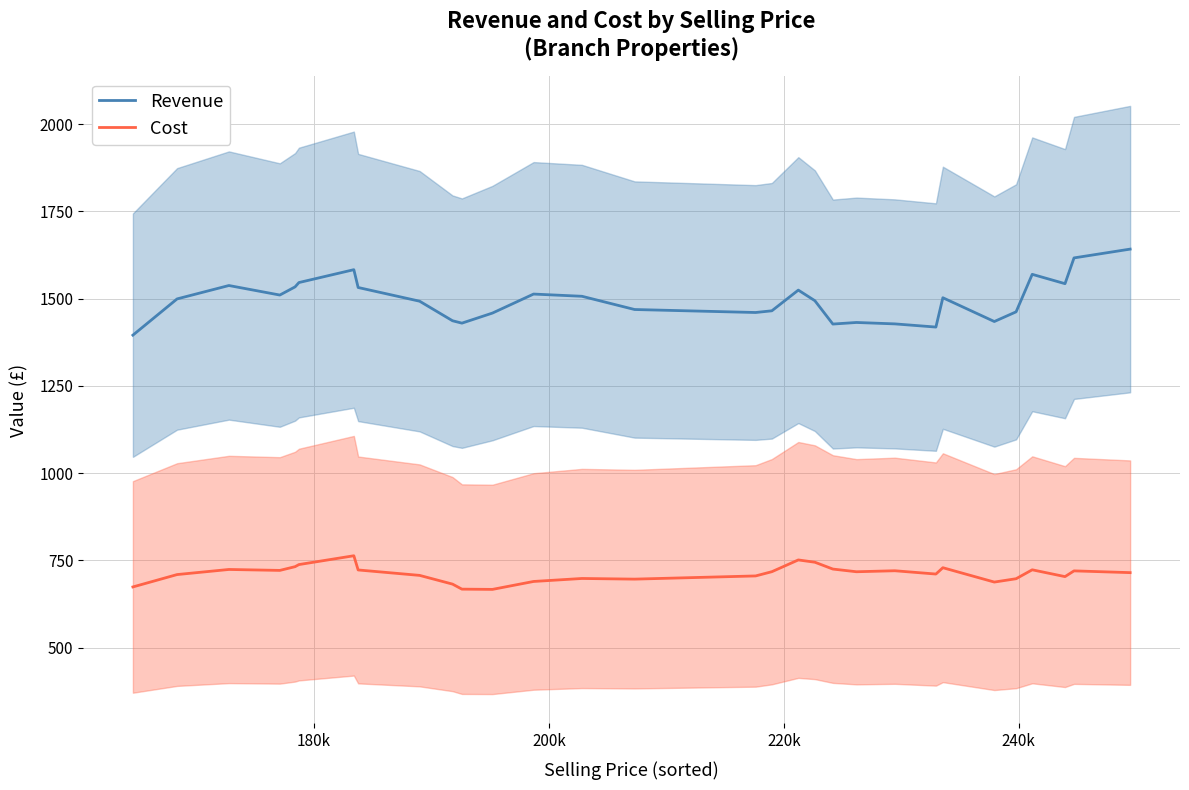

True or false: Cost and Revenue intersect in this chart.

False